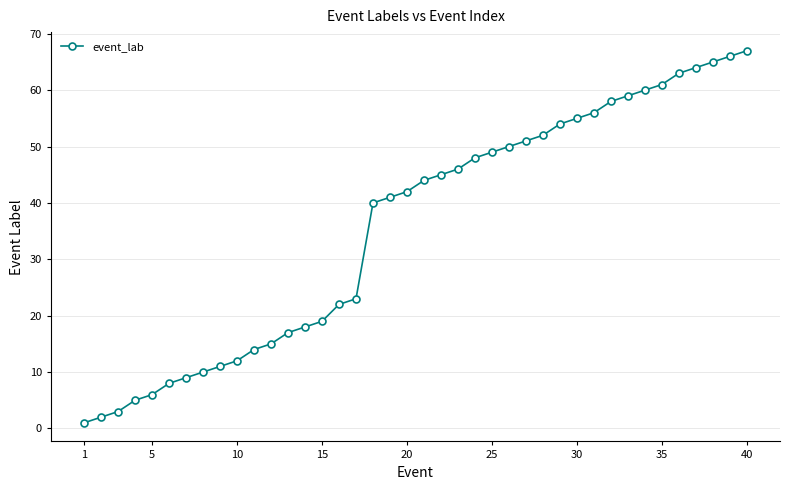

Does the chart display data point markers on the line(s)?

Yes